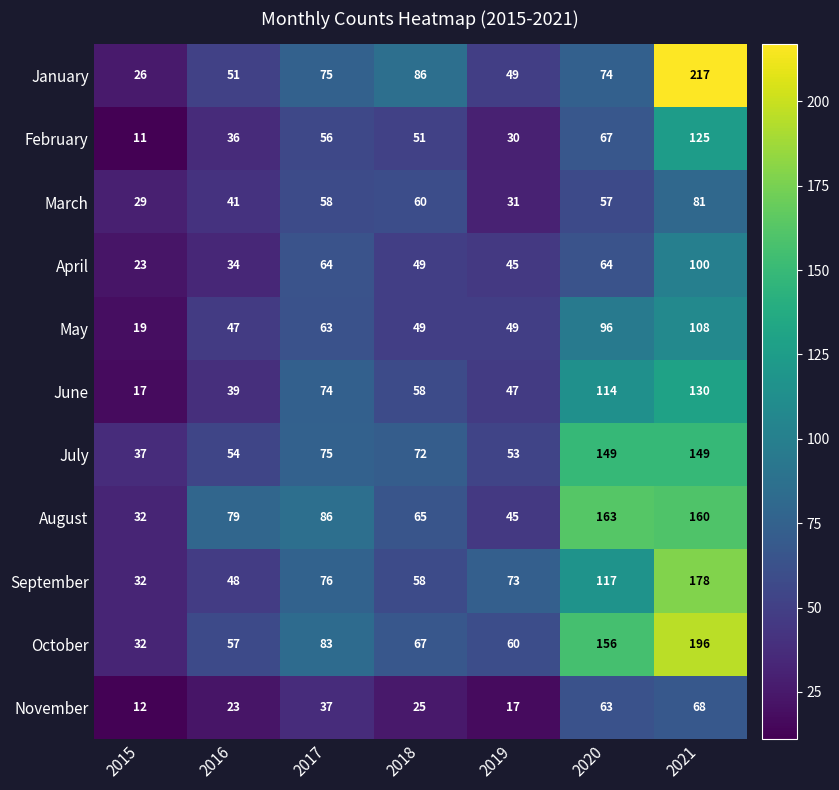

How many series are shown in this chart?

11